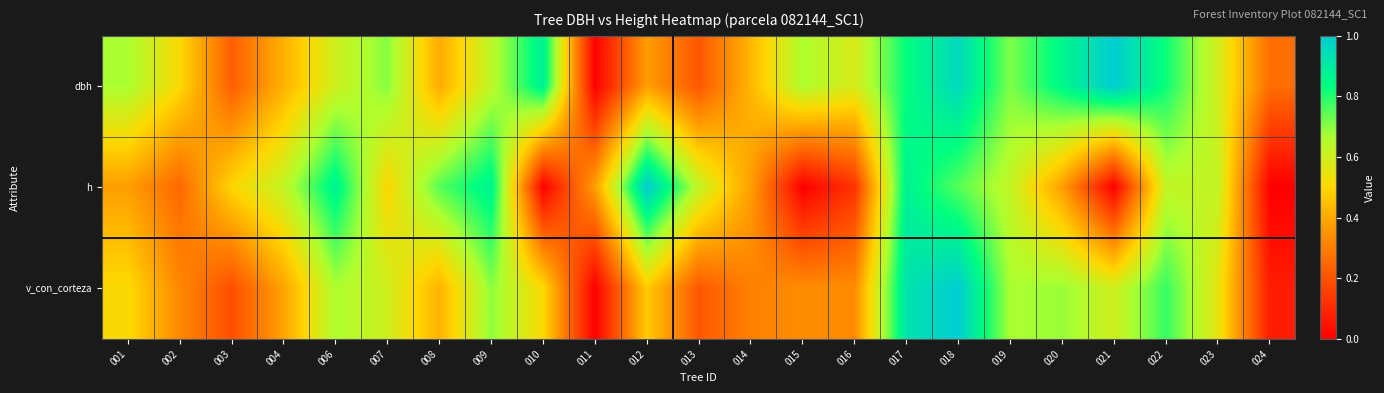

What is the spread (max minus min) of values at 015?

0.7